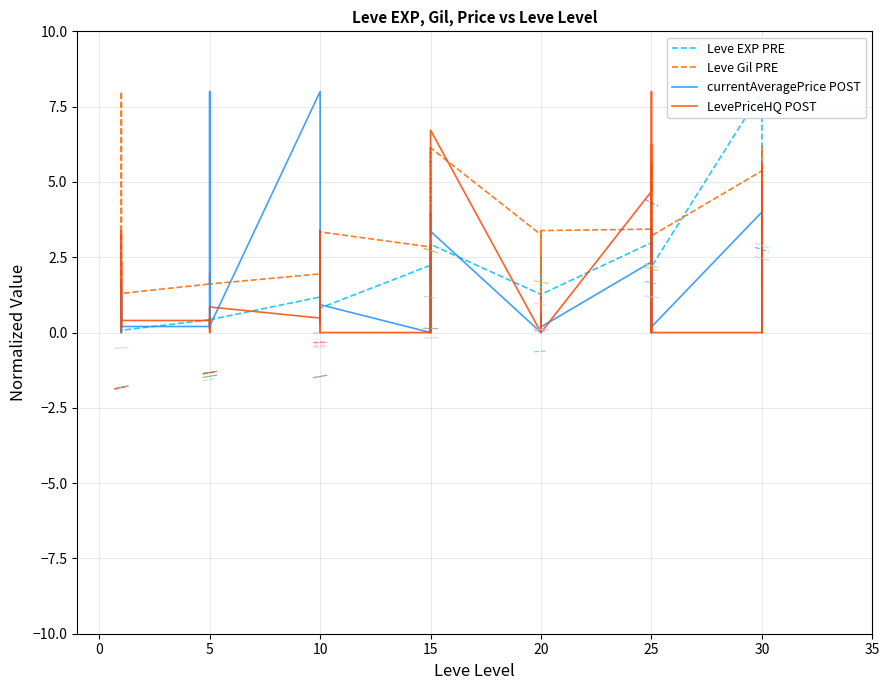

What is the difference between the second highest and second lowest values in the Leve Gil PRE series?

4.9